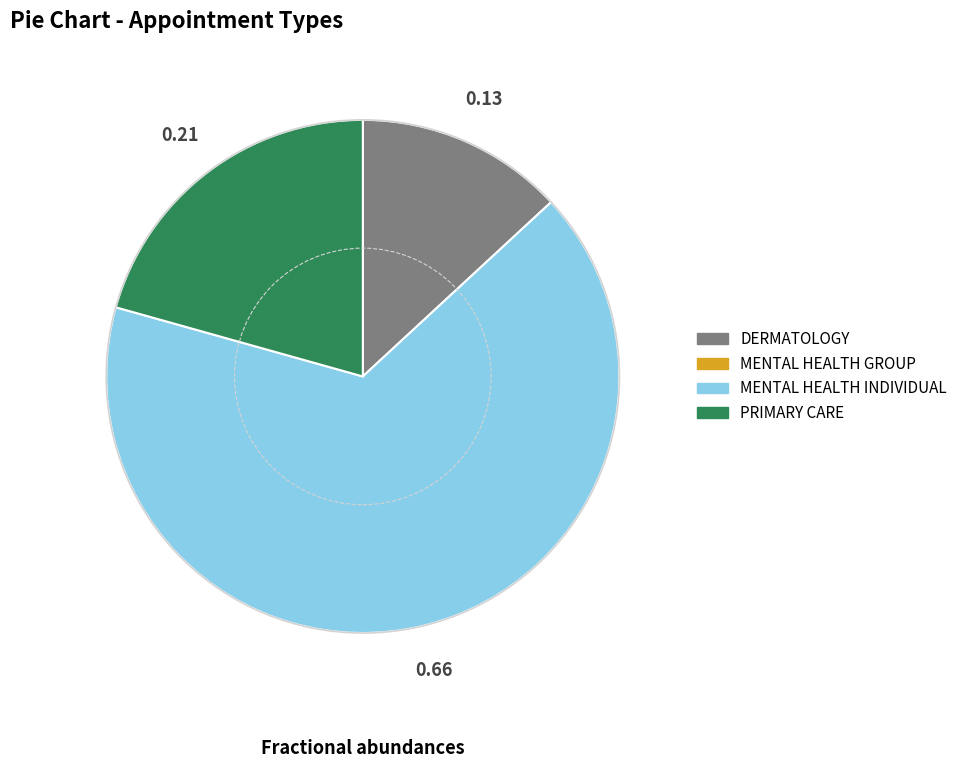

Is there any slice that represents more than half of the pie?

Yes